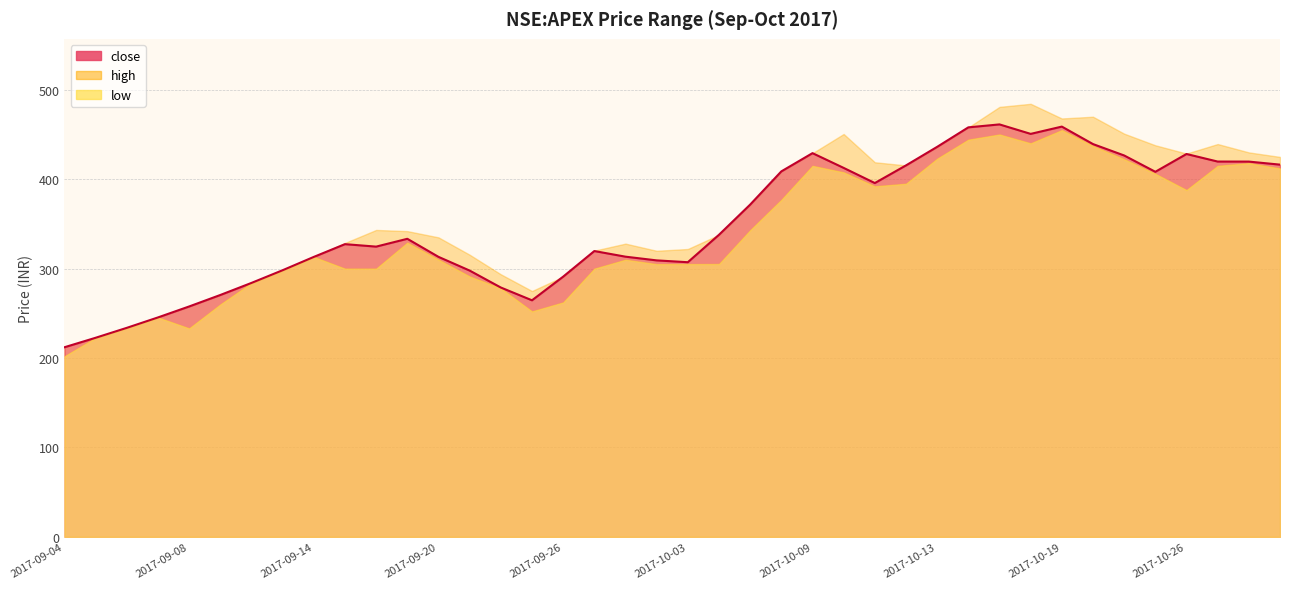

Reading left to right, what are all the values shown in this chart?

close: 212.1	222.7	233.8	245.4	257.7	270.5	284.0	298.2	313.1	327.4	324.6	333.4	313.2	297.9	278.9	264.6	291.0	319.7	313.4	309.2	307.2	337.9	371.6	408.8	429.2	412.7	395.8	415.5	436.2	458.0	461.4	450.8	458.9	439.4	426.6	408.4	428.2	419.8	419.8	416.4
high: 212.1	222.7	233.8	245.4	257.7	270.5	284.0	298.2	313.1	328.8	343.3	342.0	335.0	315.6	293.7	275.0	291.0	320.1	328.0	320.0	322.0	337.9	371.6	408.8	429.2	450.6	419.0	415.5	436.2	458.0	481.0	484.4	468.0	470.0	451.0	438.0	428.8	439.4	430.0	425.0
low: 202.0	222.7	233.8	245.4	233.2	260.0	284.0	298.2	313.1	300.0	300.0	329.1	310.0	291.3	278.0	252.2	262.2	300.0	310.0	305.0	305.1	305.2	343.0	377.0	415.0	407.8	392.1	395.0	423.0	444.3	450.1	440.2	455.0	437.2	422.4	406.1	388.0	415.0	418.0	412.1